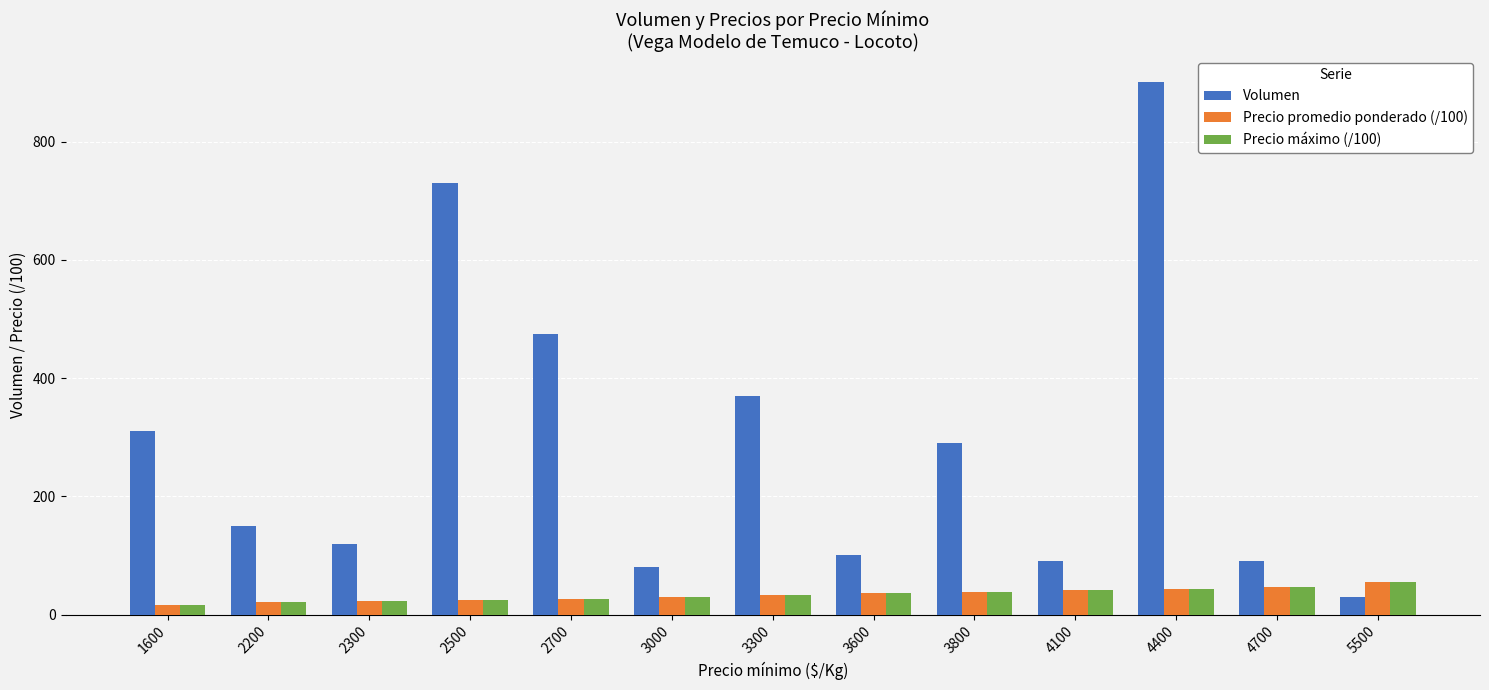

What is the total value across all series at 2700?

529